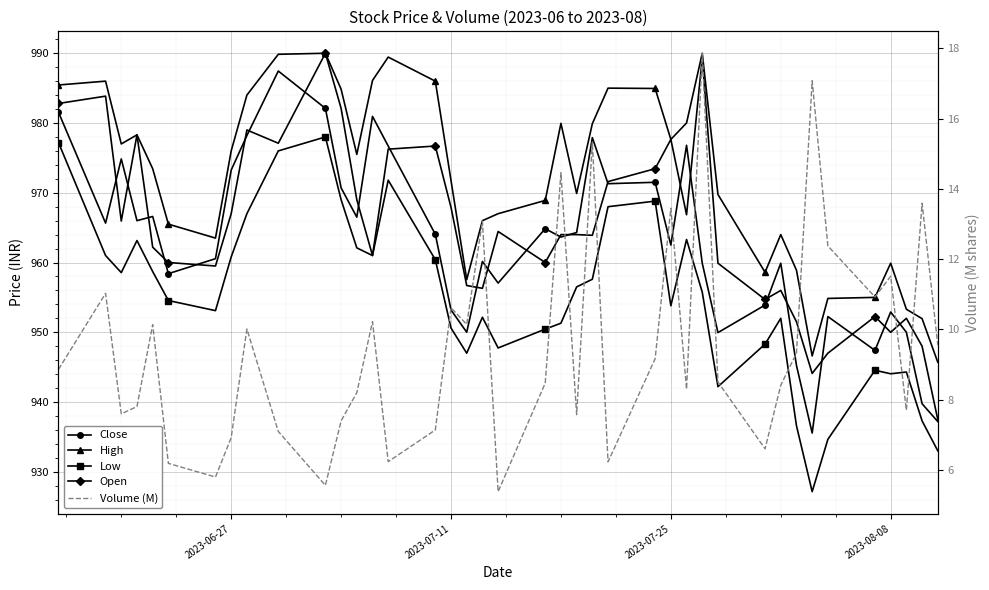

What is the minimum value shown in the chart?

5.4